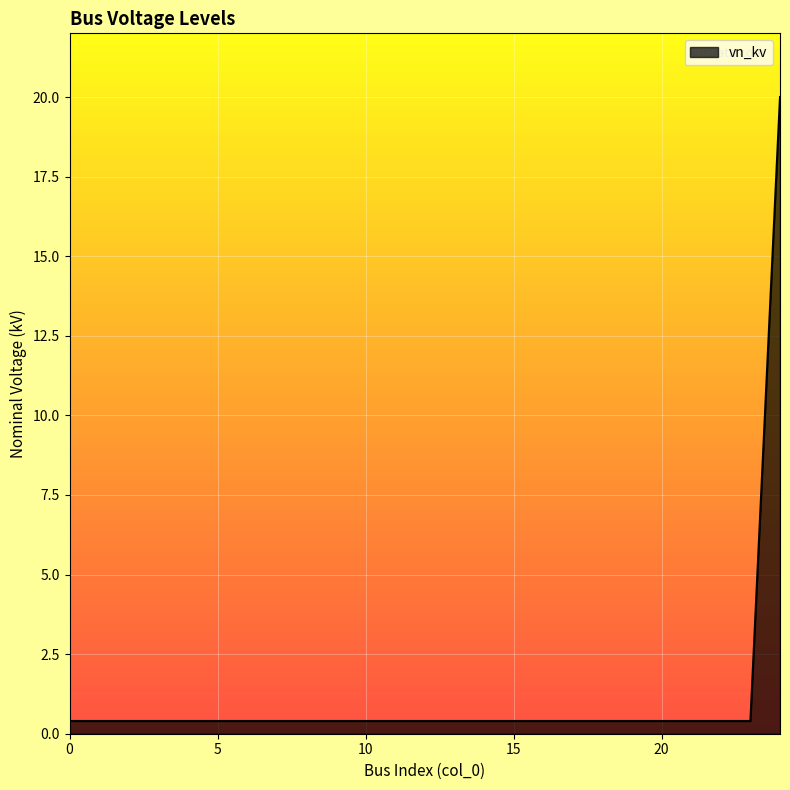

Does the chart display data point markers on the line(s)?

No